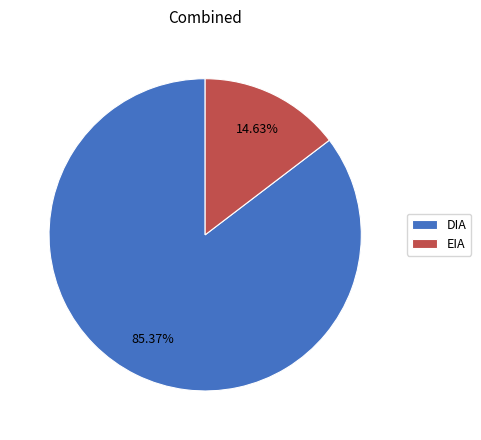

How many slices are in this pie chart?

2